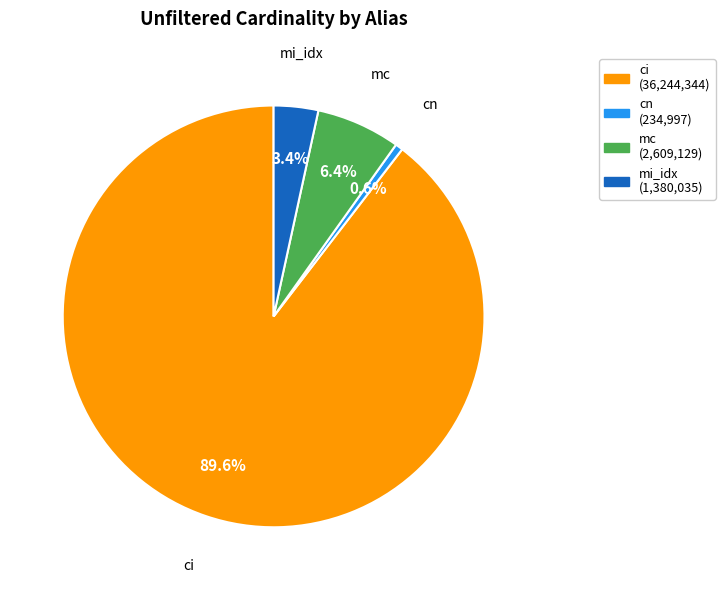

Does cn account for over 50% of the chart?

No